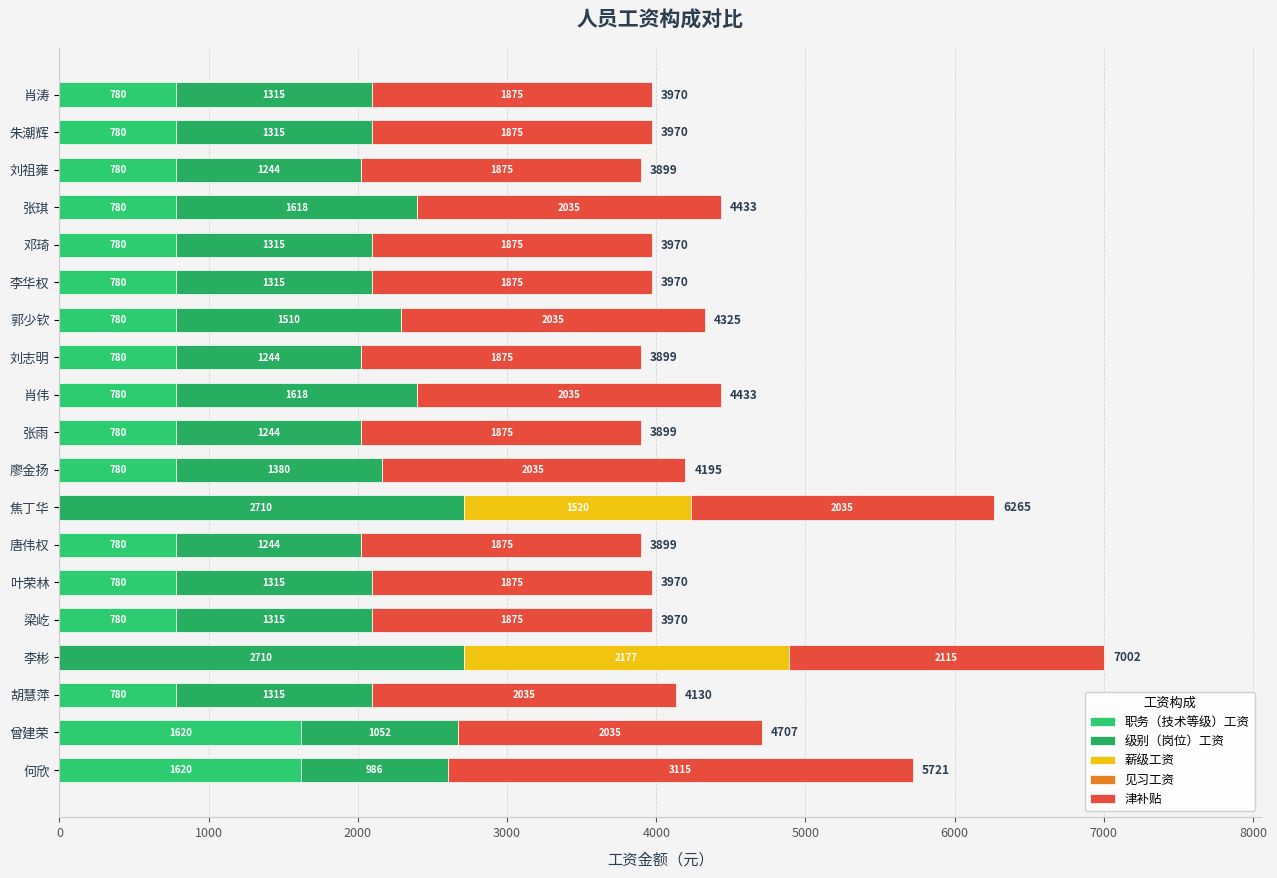

What is the difference between the second highest and minimum values in the 薪级工资 series?

1520.0